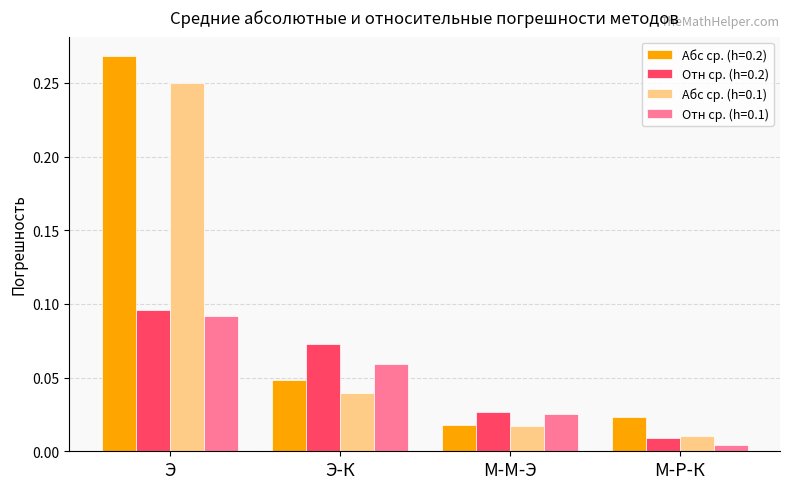

What position from the right is М-М-Э?

2